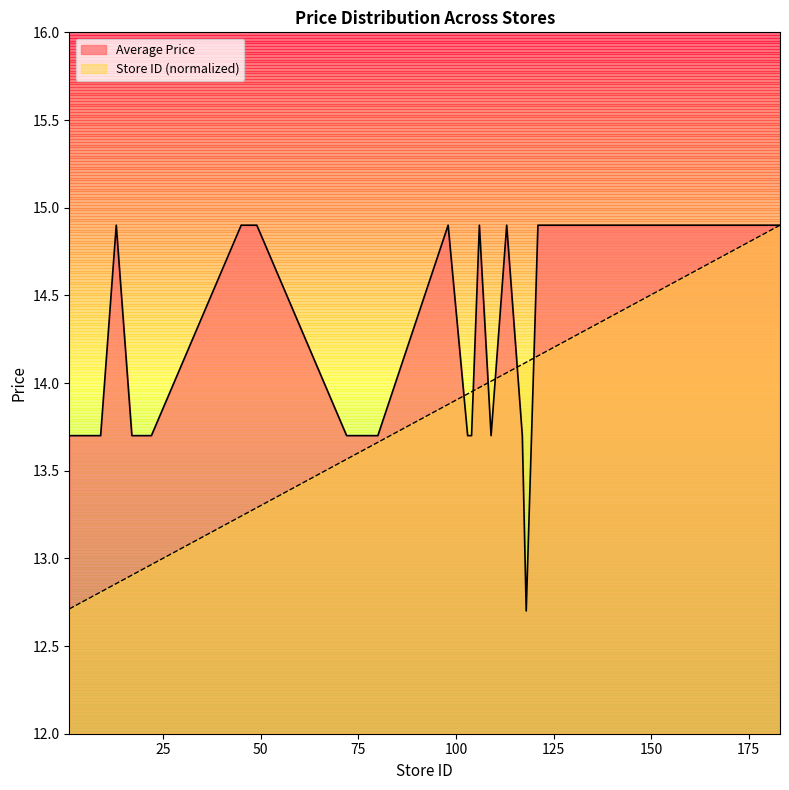

What is the sum of all Store ID (scaled) values?

552.8